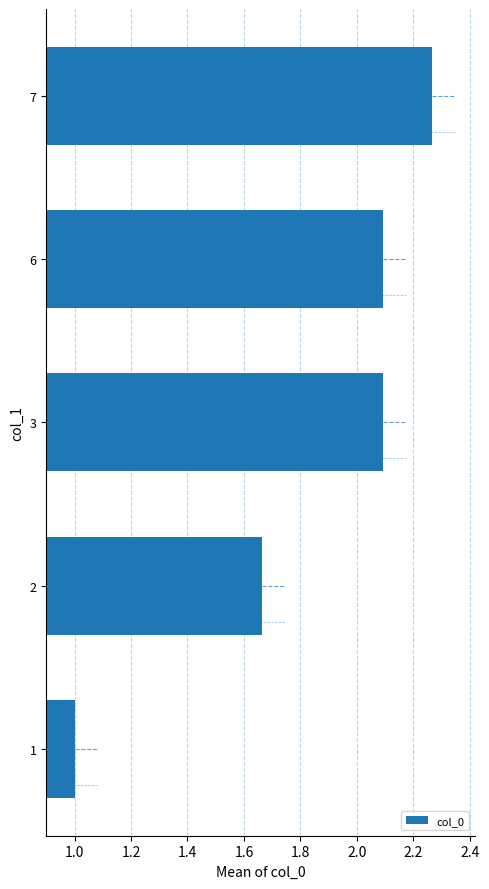

What is the minimum value shown in the chart?

1.0